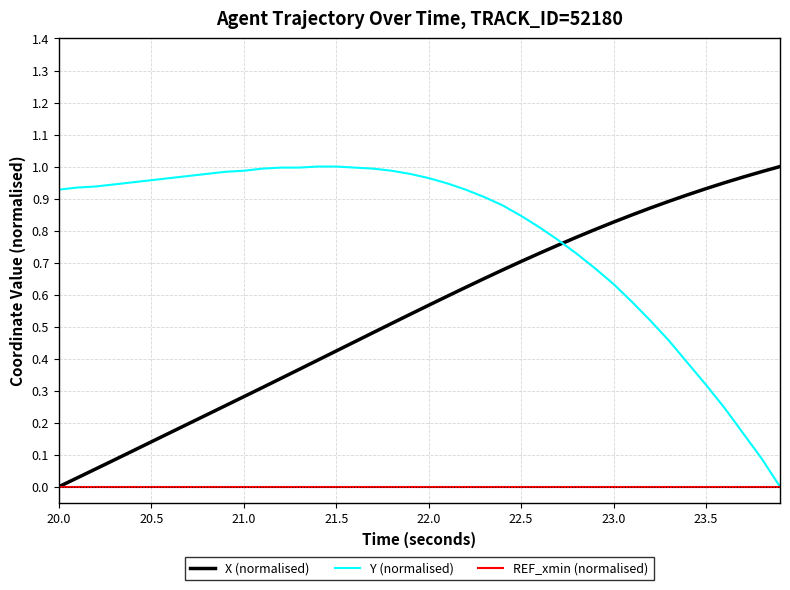

List the series in order of their overall mean, highest first.

Y (normalised), X (normalised), REF_xmin (normalised)